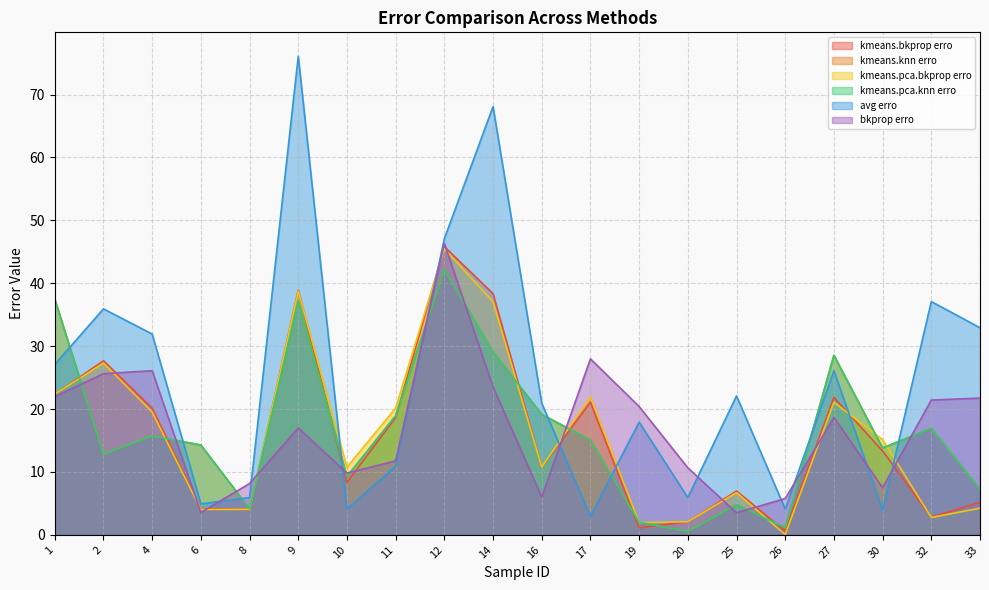

What is the lowest value of the kmeans.bkprop erro series?

0.6